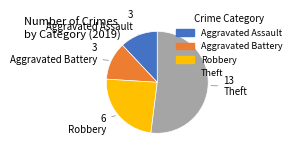

Is there any slice that represents more than half of the pie?

Yes